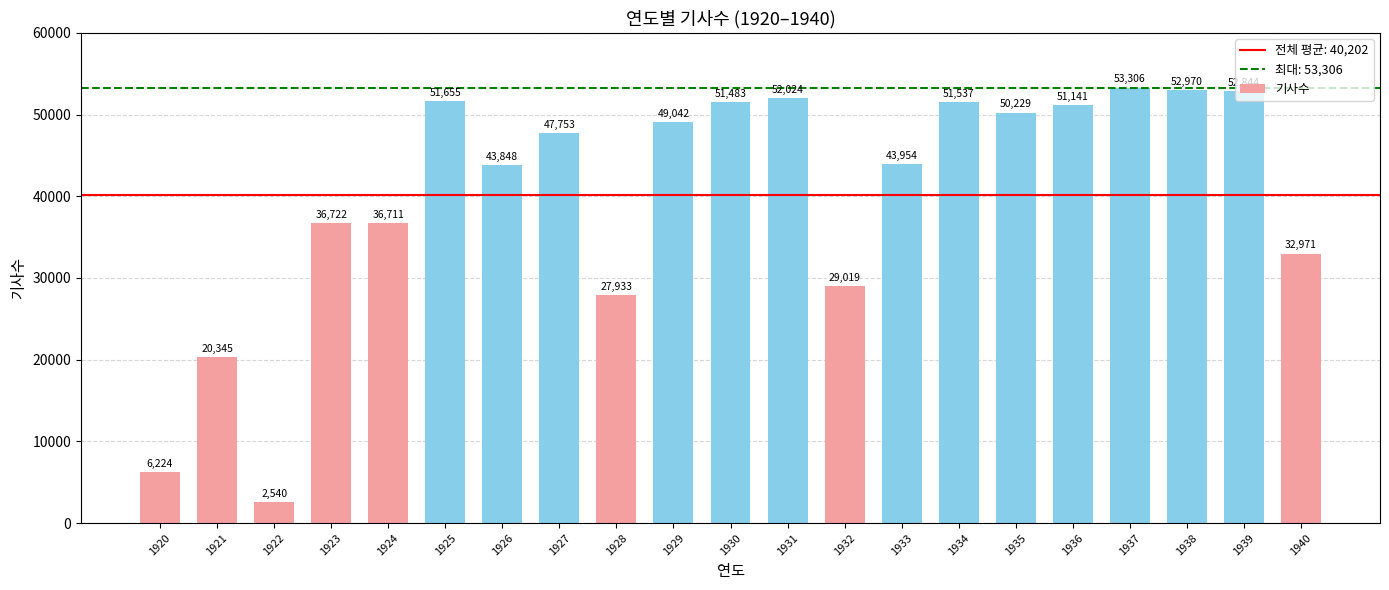

What is the difference between the second highest and second lowest values?

46746